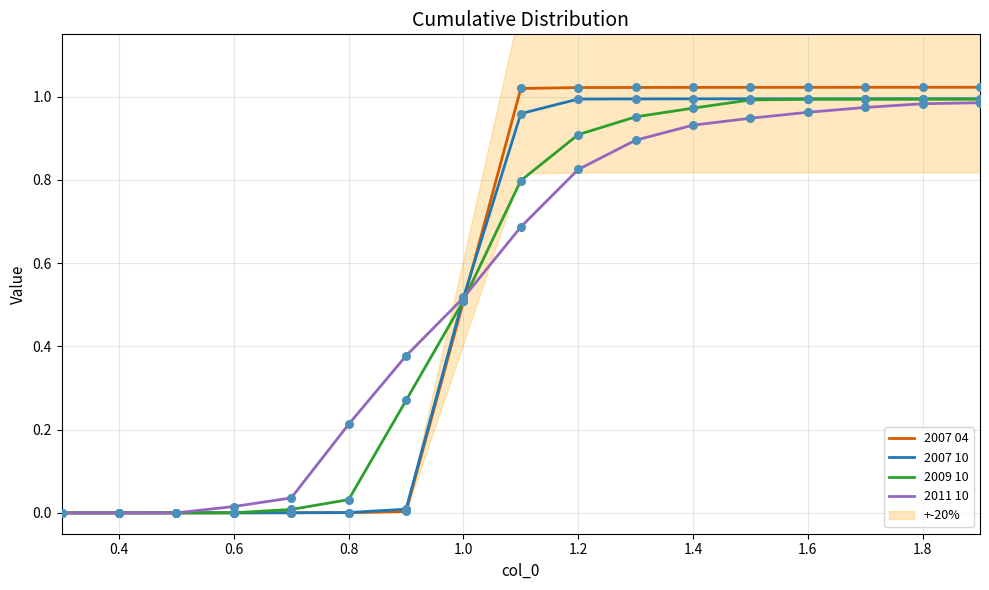

Which series contains the lowest Y value?

2007 04